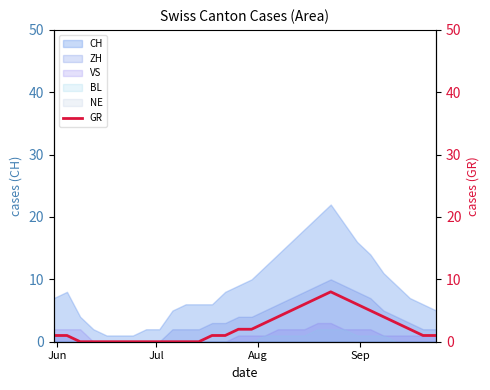

True or false: CH and ZH intersect in this chart.

False